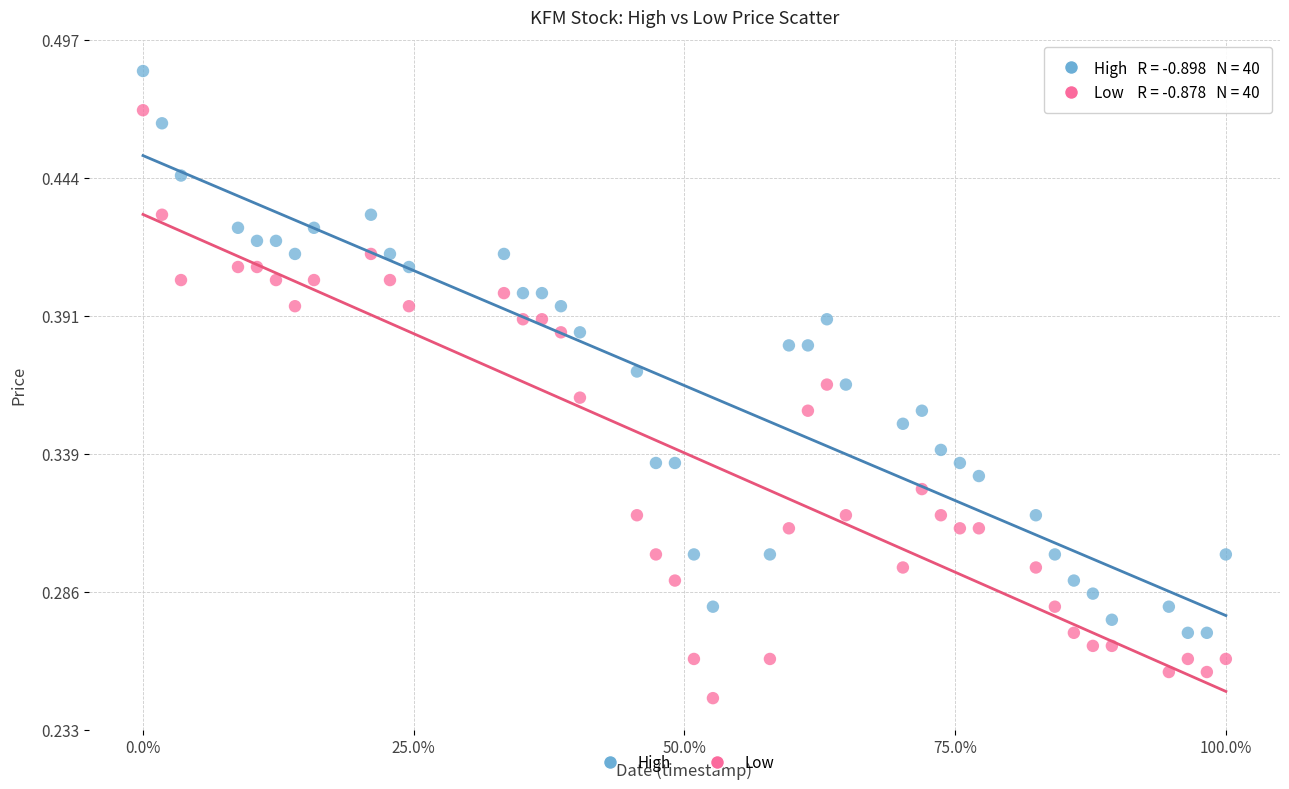

Which series reaches the minimum Y coordinate?

Low